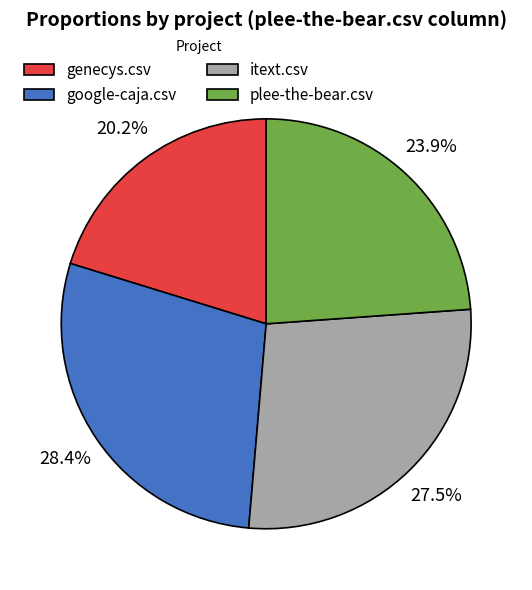

Count the number of slices in the pie.

4